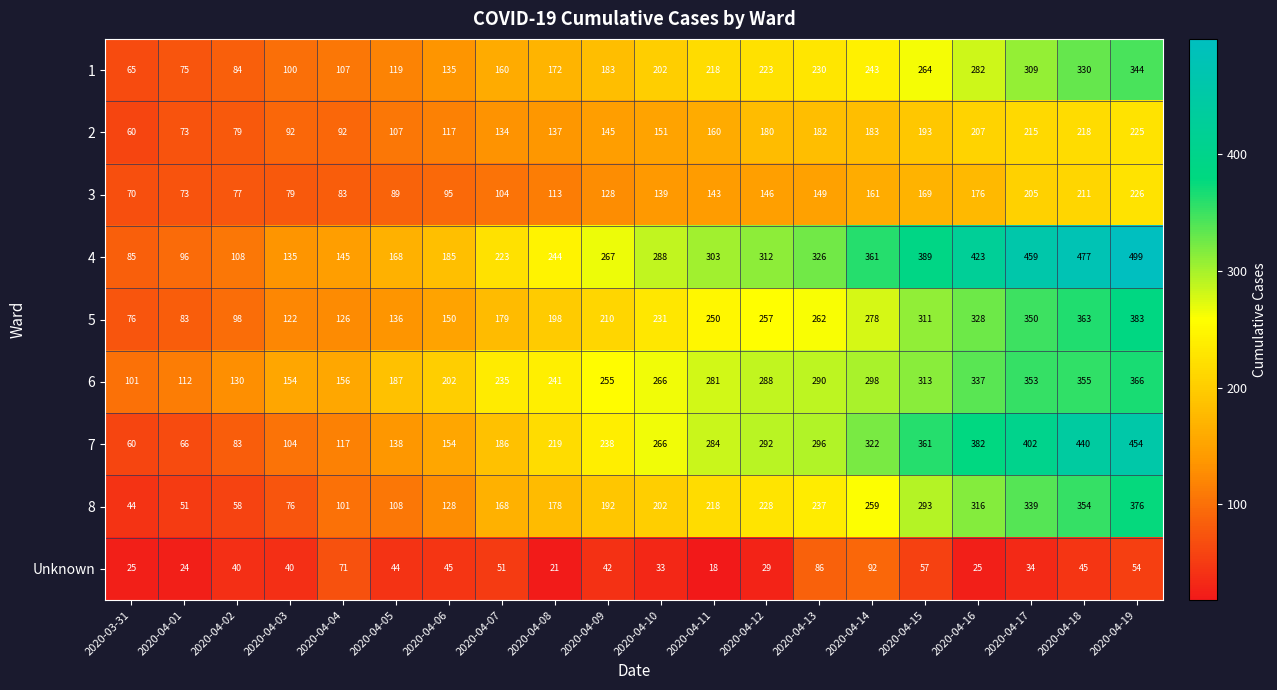

What is the spread (max minus min) of values at 2020-04-19?

445